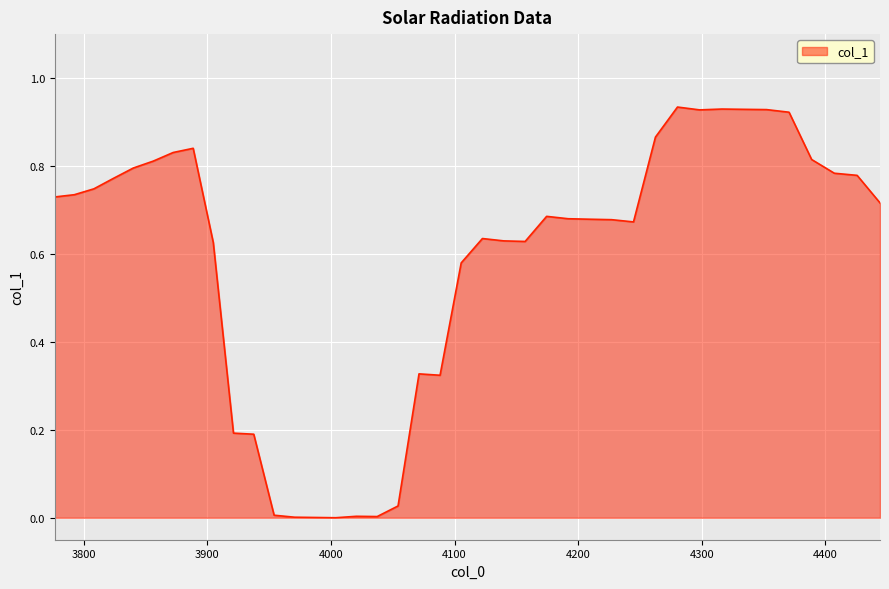

How many distinct data groups are displayed?

1